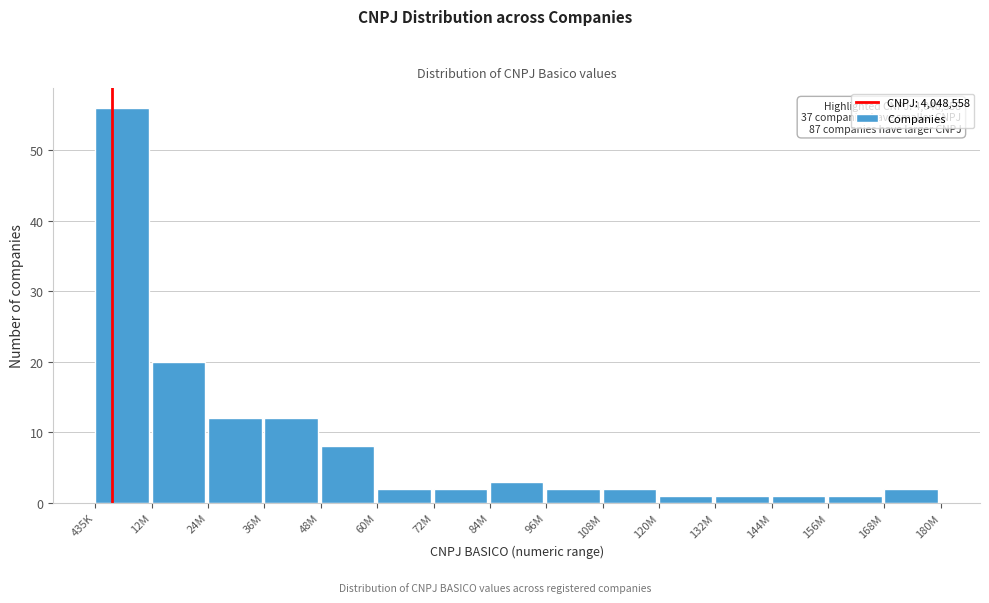

Reading left to right, list all the values displayed in this chart.

435K=56	12M=20	24M=12	36M=12	48M=8	60M=2	72M=2	84M=3	96M=2	108M=2	120M=1	132M=1	144M=1	156M=1	168M=2